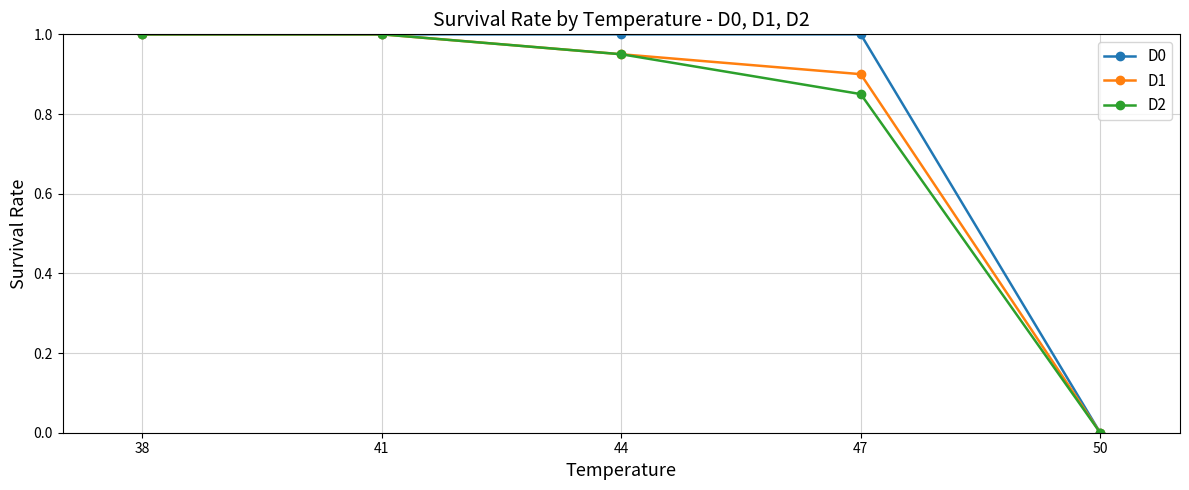

How many positive values does the D0 series have?

4